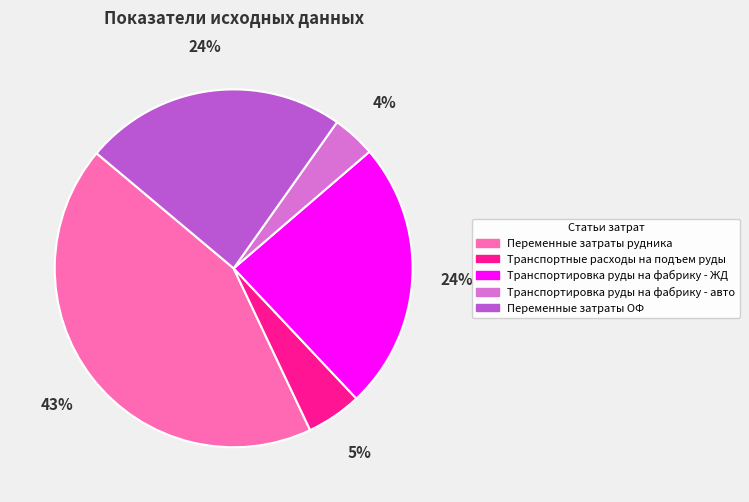

To the nearest percent, what is the difference between the Транспортировка руды на фабрику - авто and Транспортные расходы на подъем руды slice percentages?

1%